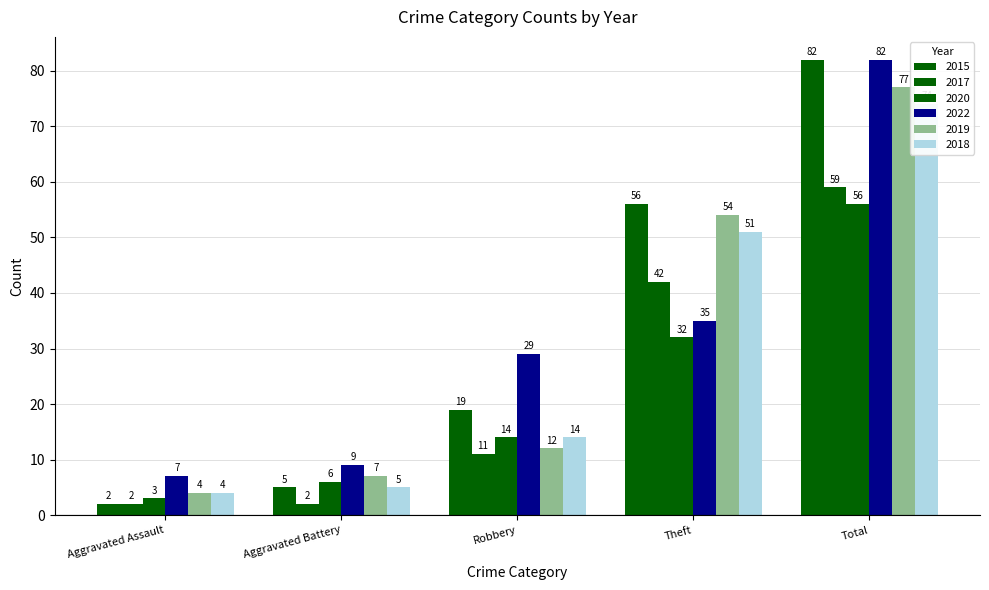

How many data points does each series have?

5